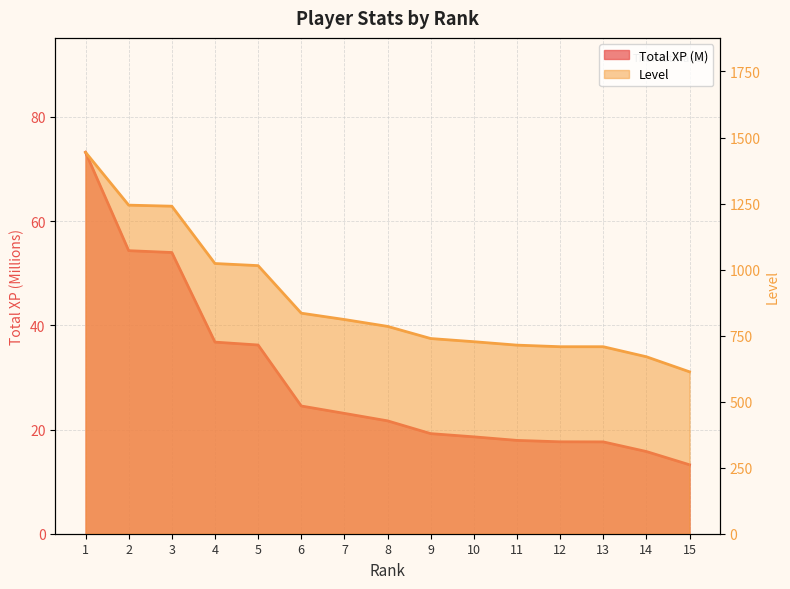

Which has a higher value, 7 or 14?

7